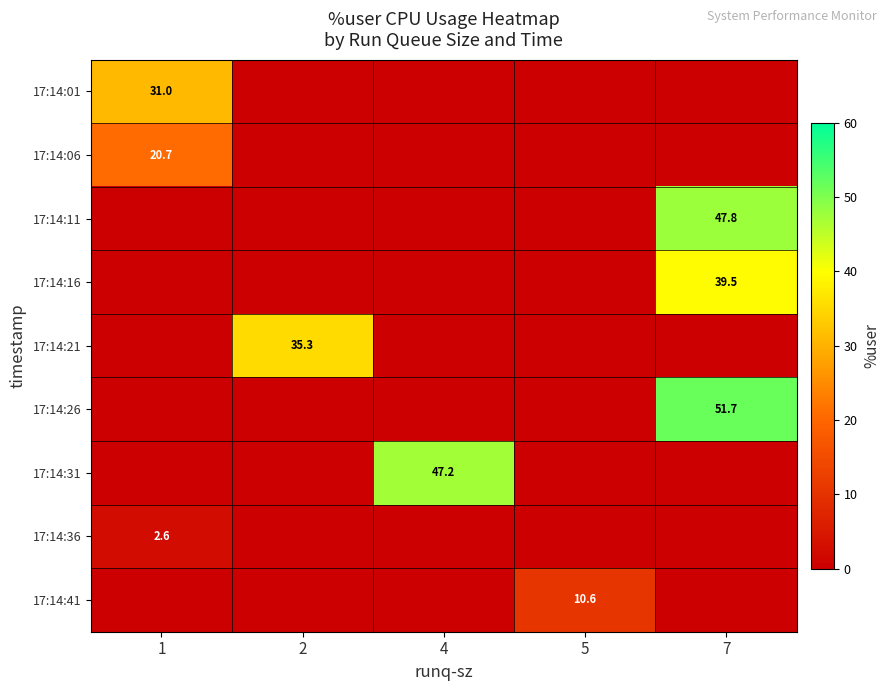

Is it true that 17:14:31 equals 47.2 at 4?

True